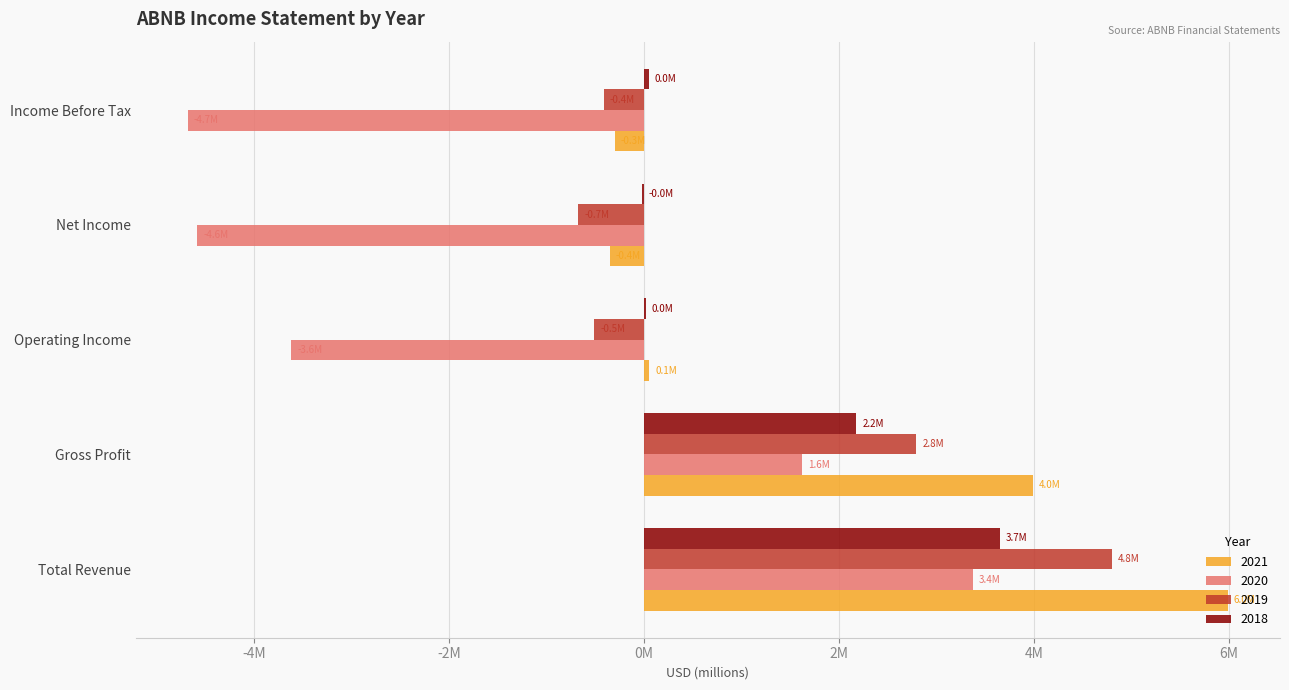

Rank the series by their maximum value, from lowest to highest.

2020, 2018, 2019, 2021